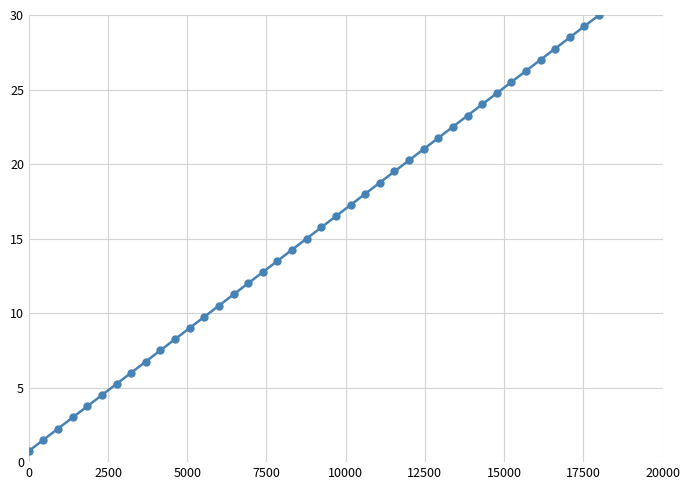

What is the average value?

15.4